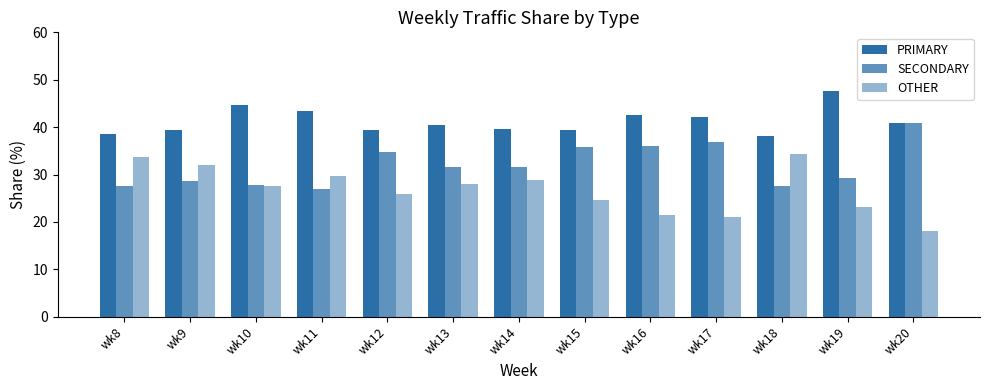

List the series in order of their overall mean, highest first.

PRIMARY, SECONDARY, OTHER